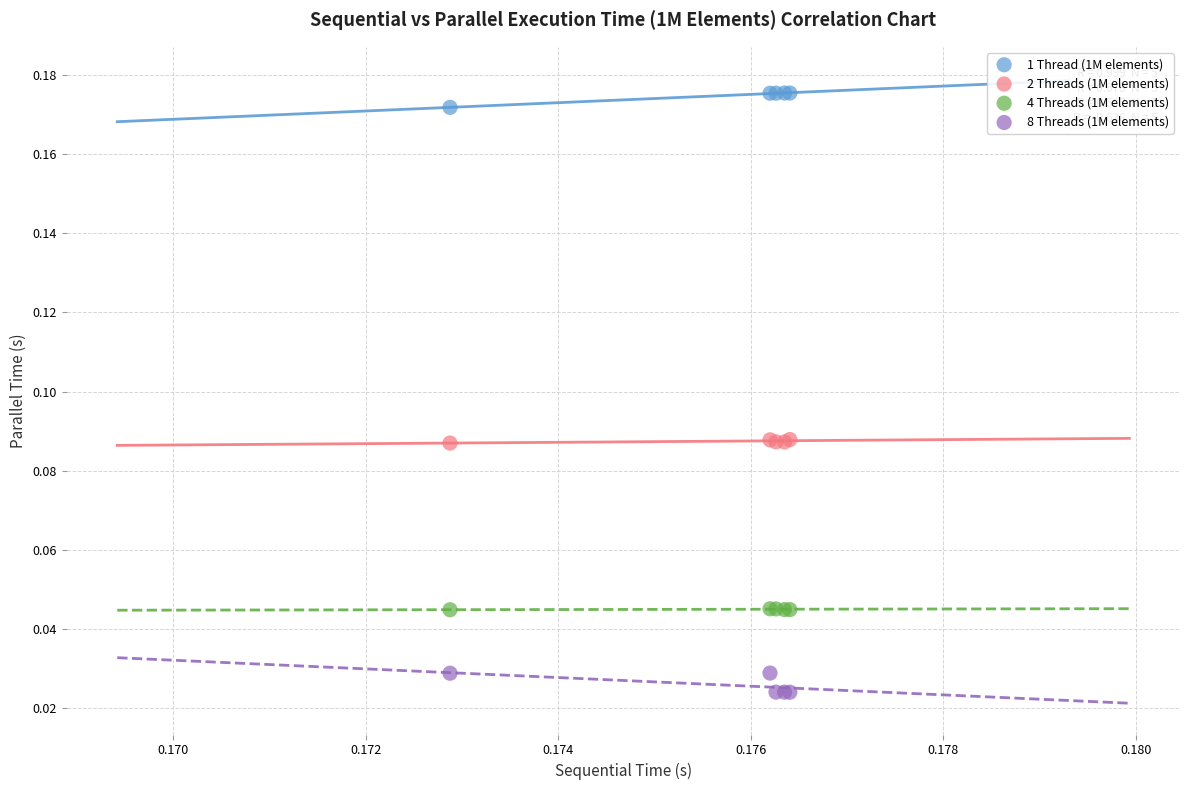

Which series contains the lowest Y value?

8 Threads (1M elements)